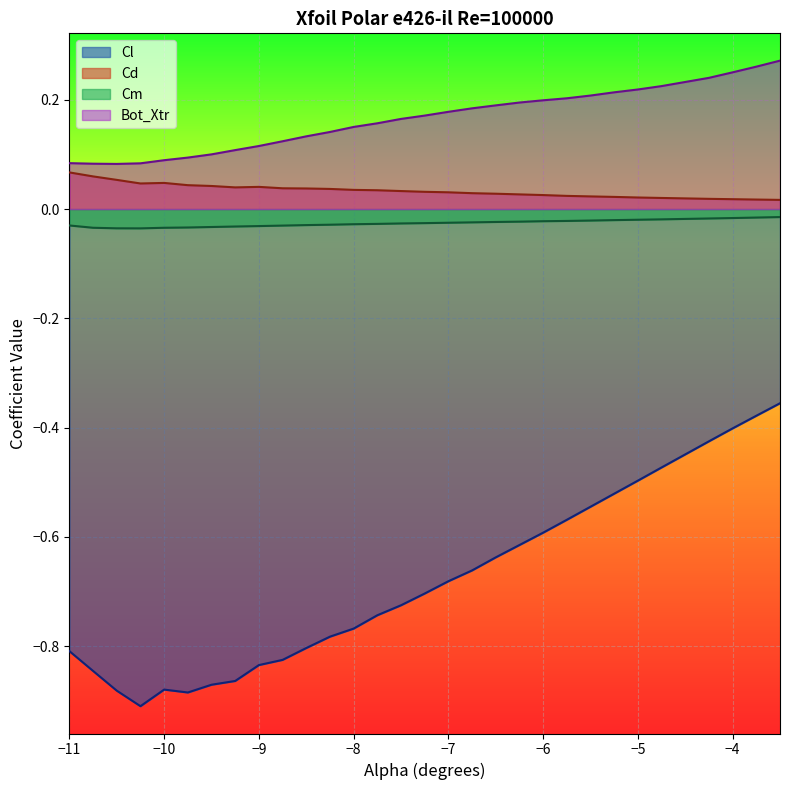

Which series has the widest spread of values?

Cl